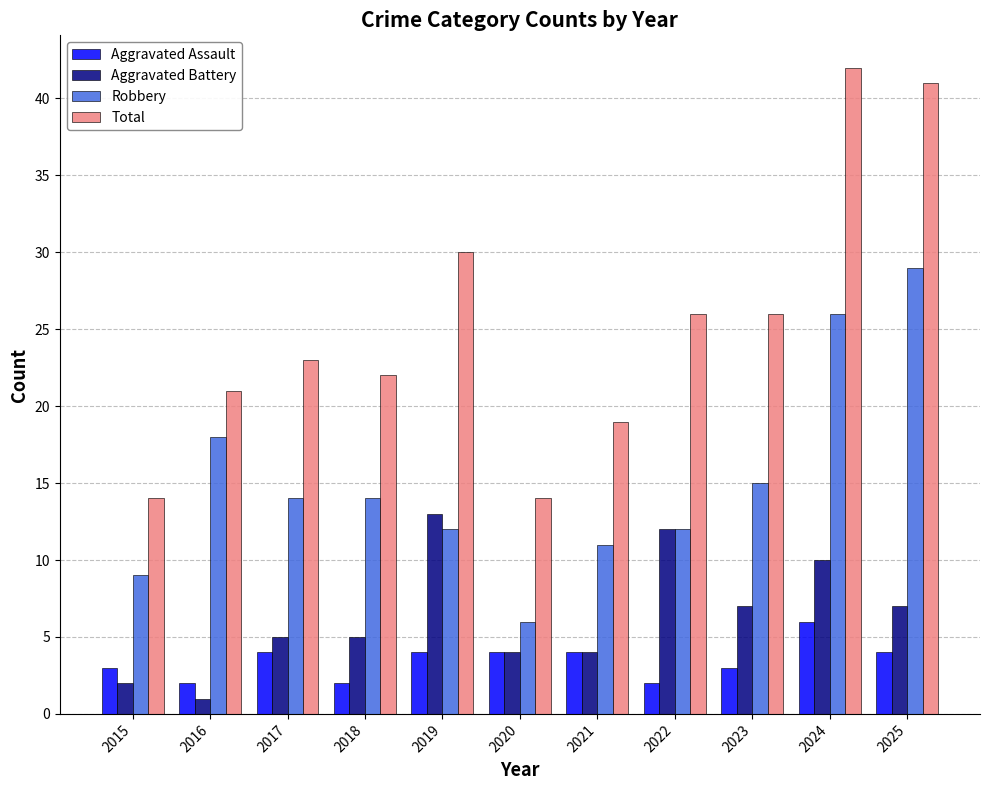

Which series changed the most between 2022 and 2023?

Aggravated Battery